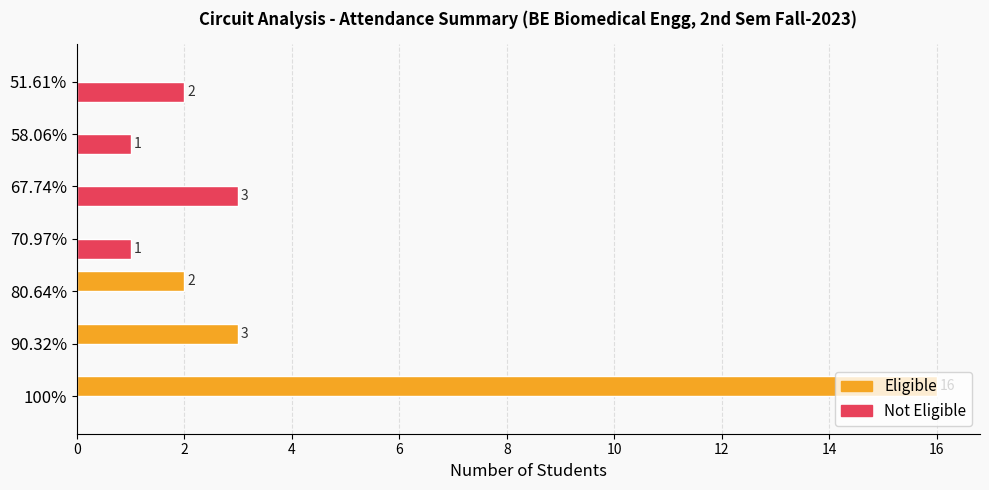

At which label does Not Eligible reach its peak?

67.74%